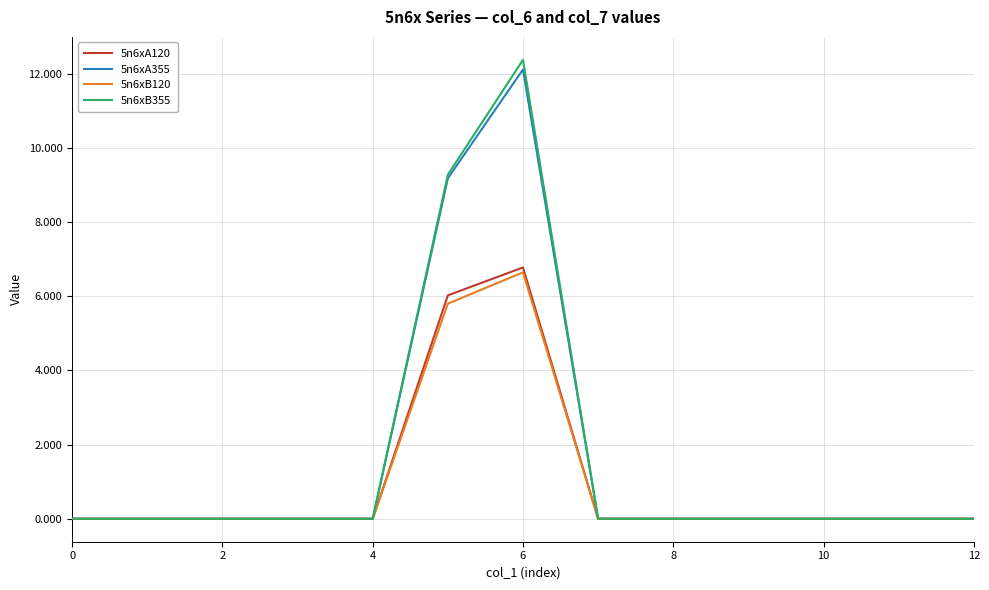

What is the average value of the 5n6xB355 series?

1.7